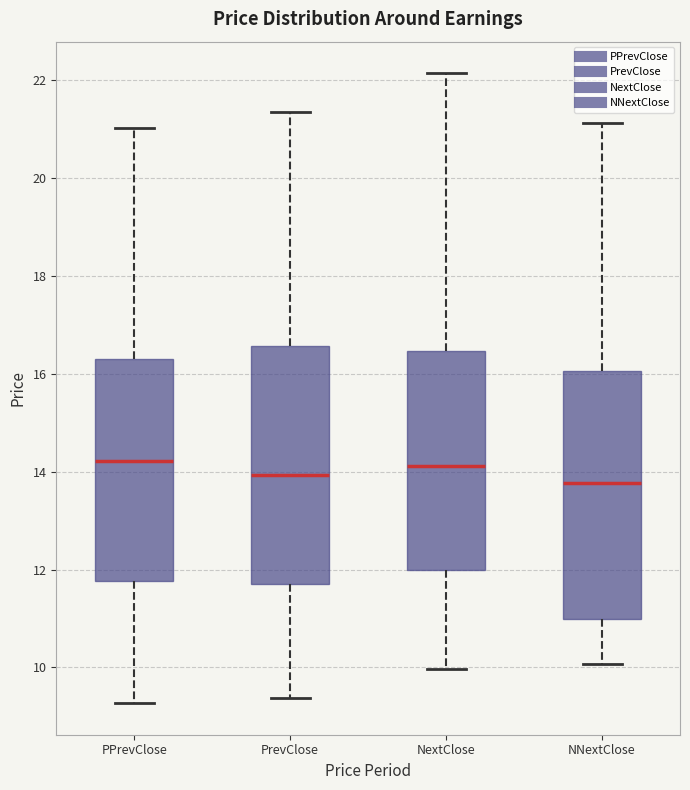

Reading left to right, transcribe this box plot: for each box, give where its median line is, the range the box spans, and where its two whiskers end, as read against the y-axis. The values are not printed on the chart, so give them approximately, as read against the axis.

PPrevClose: median 14.2, box 11.8 to 16.2, whiskers 9.2 to 21.0
PrevClose: median 14.0, box 11.8 to 16.6, whiskers 9.4 to 21.4
NextClose: median 14.2, box 12.0 to 16.4, whiskers 10.0 to 22.2
NNextClose: median 13.8, box 11.0 to 16.0, whiskers 10.0 to 21.2